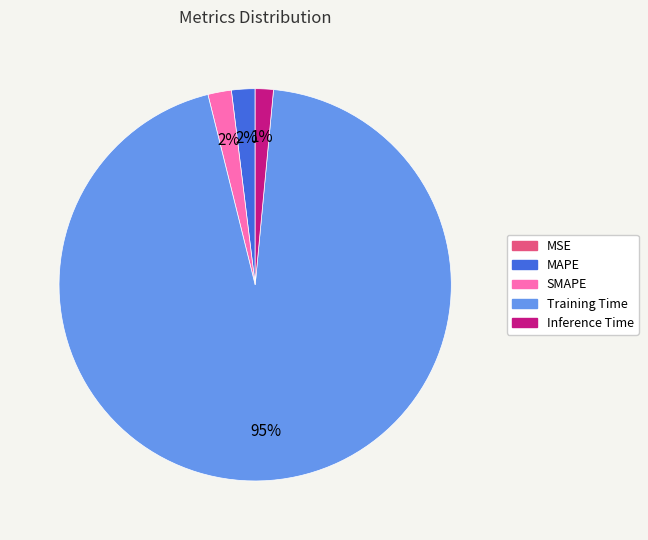

To the nearest percent, what is the difference between the largest and smallest slice percentages?

95%